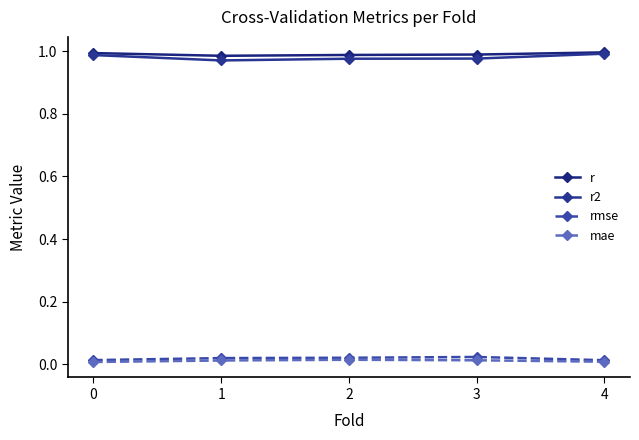

Which series has the largest range (max minus min)?

r2